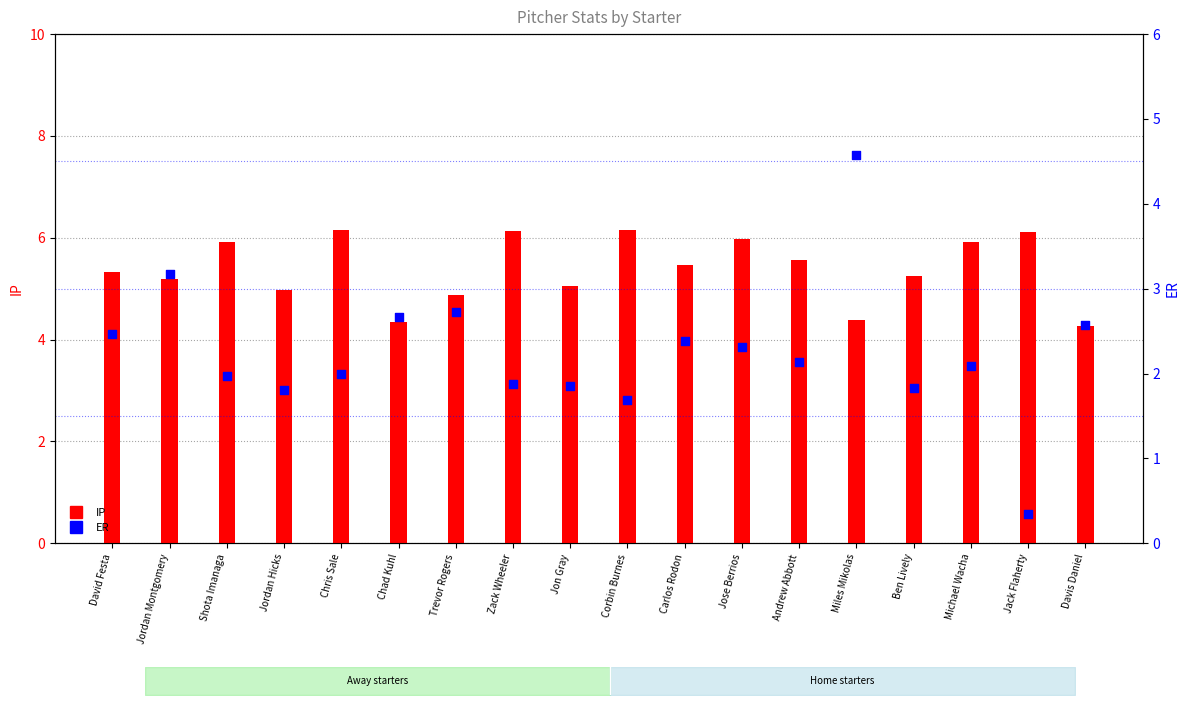

Which series contains the lowest Y value?

ER